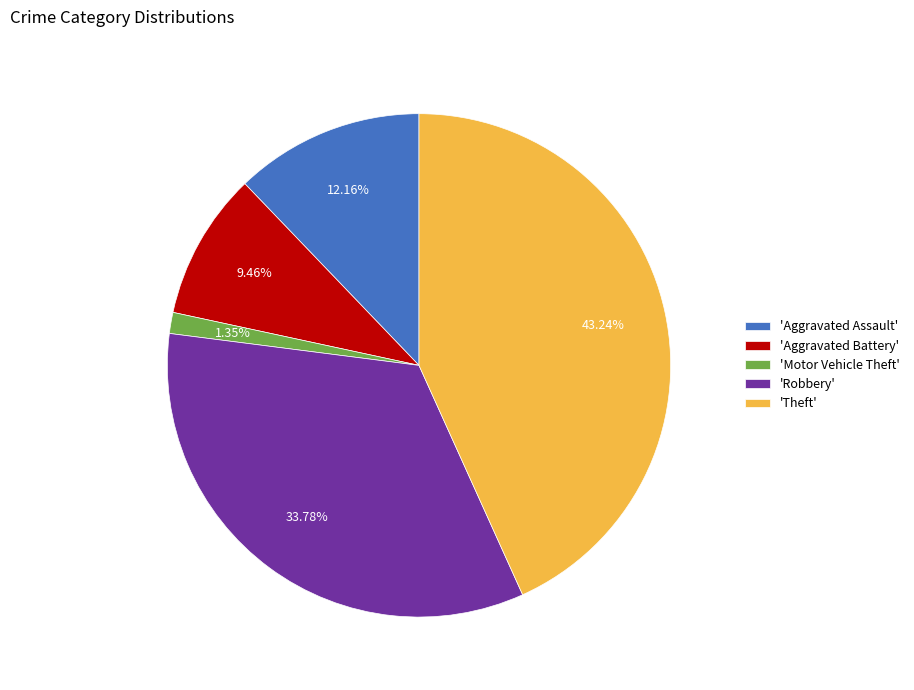

Does 'Robbery' represent more than half of the total?

No